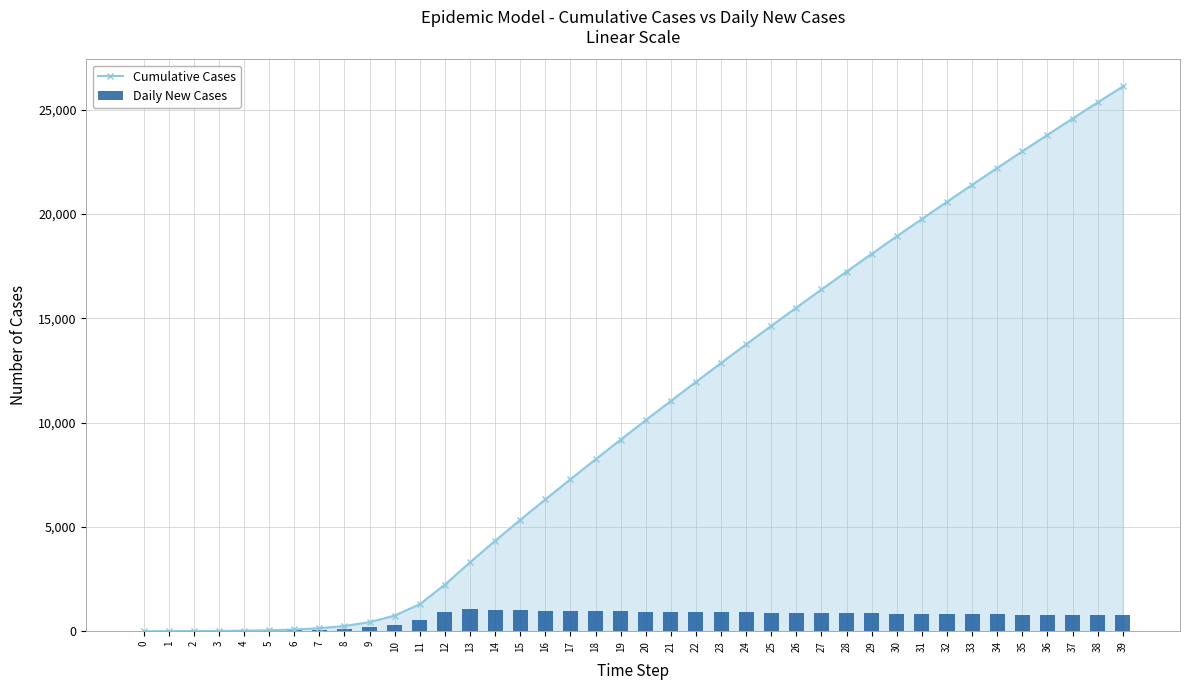

What is the difference between the maximum and second lowest values in the Cumulative Cases series?

26116.3